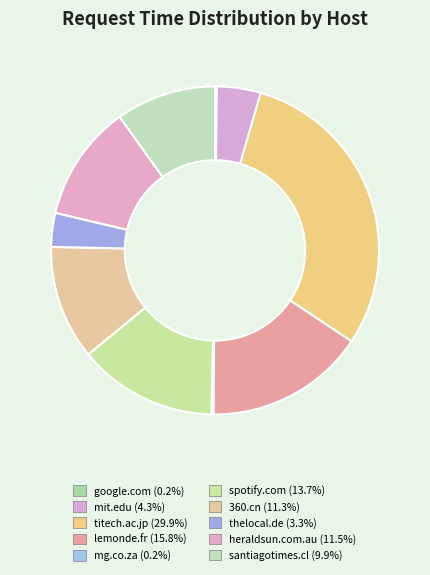

To the nearest percent, what is the difference between the largest and smallest slice percentages?

30%